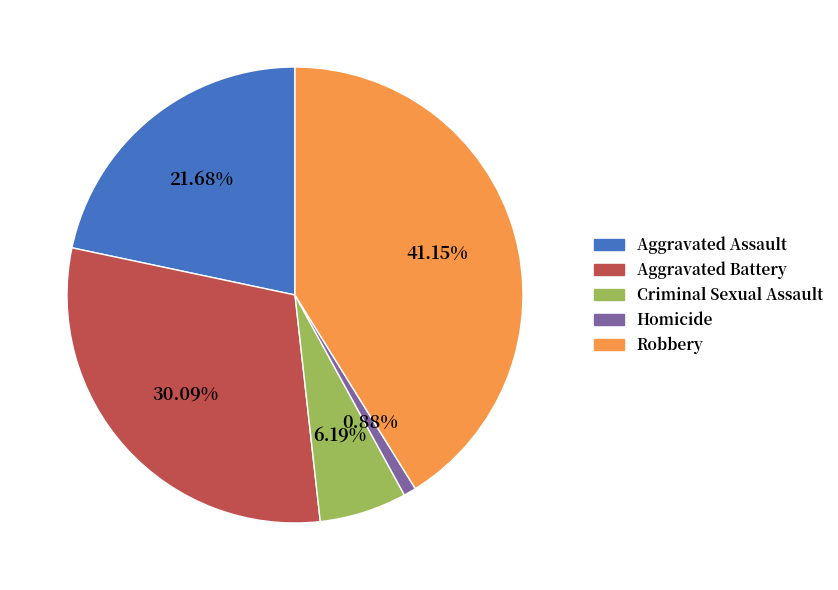

How much of the chart is everything except Aggravated Assault?

78.3%